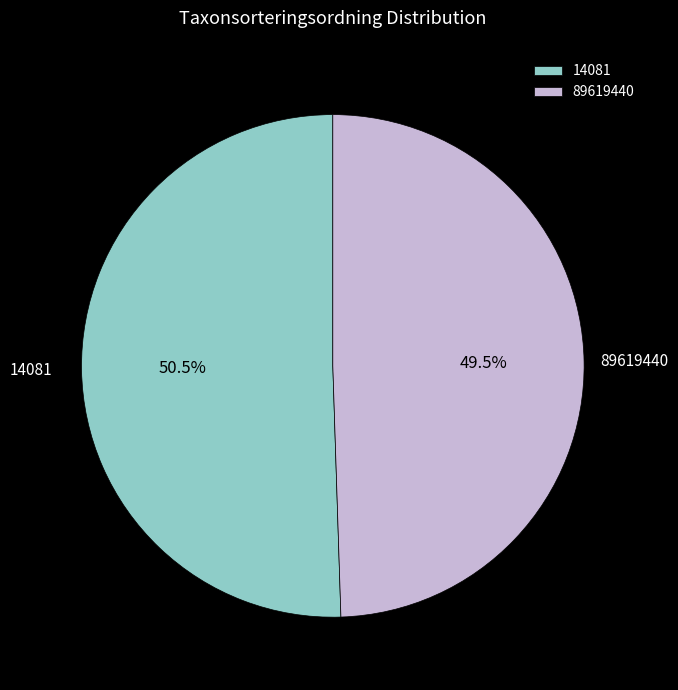

Count the number of slices in the pie.

2